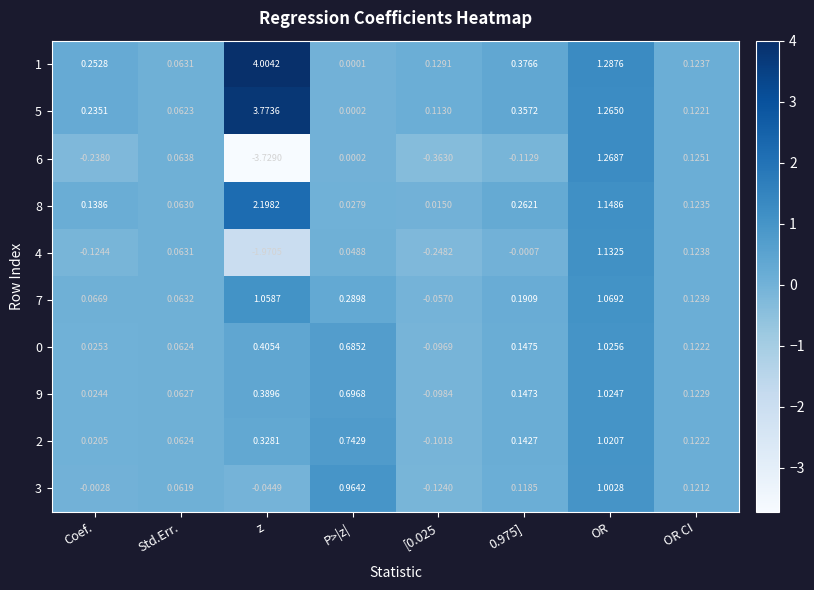

Which series has the largest total across all categories?

1